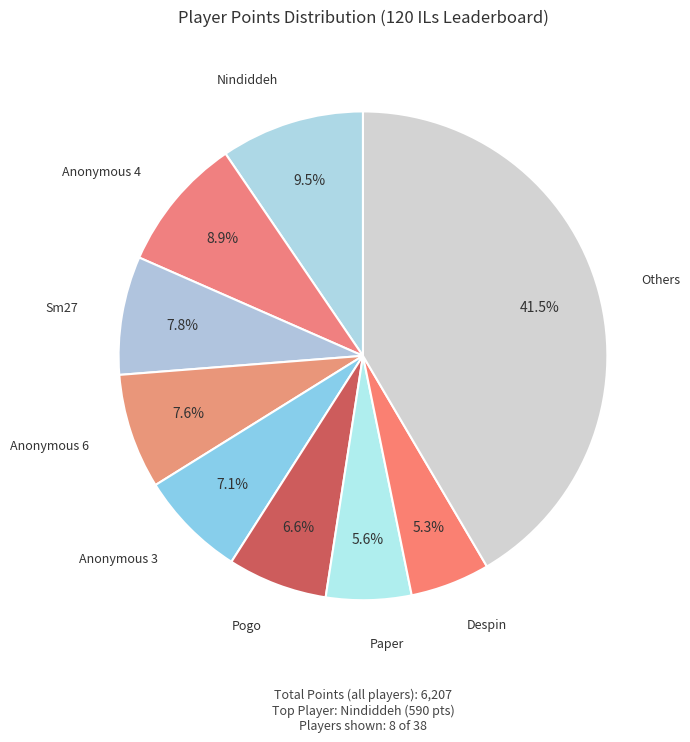

Is there any slice that represents more than half of the pie?

No